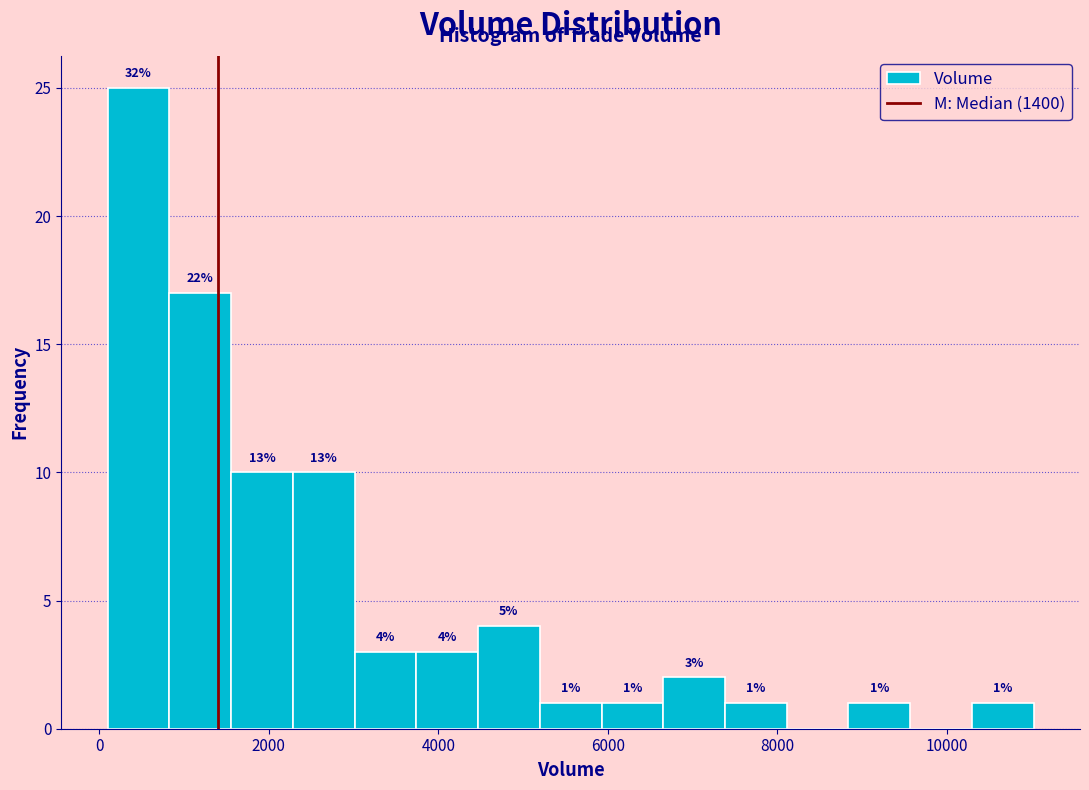

Around what value on the x-axis is the tallest bar? Give the approximate position of its centre, as read against the axis.

400